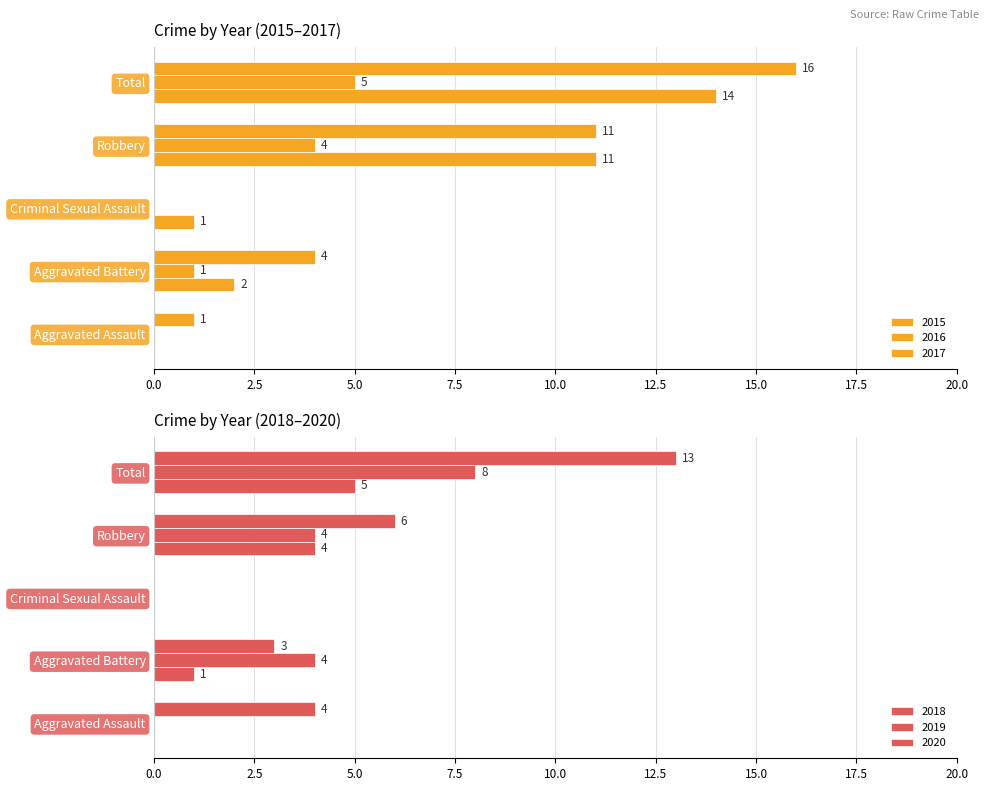

How many positive values does the 2015 series have?

4